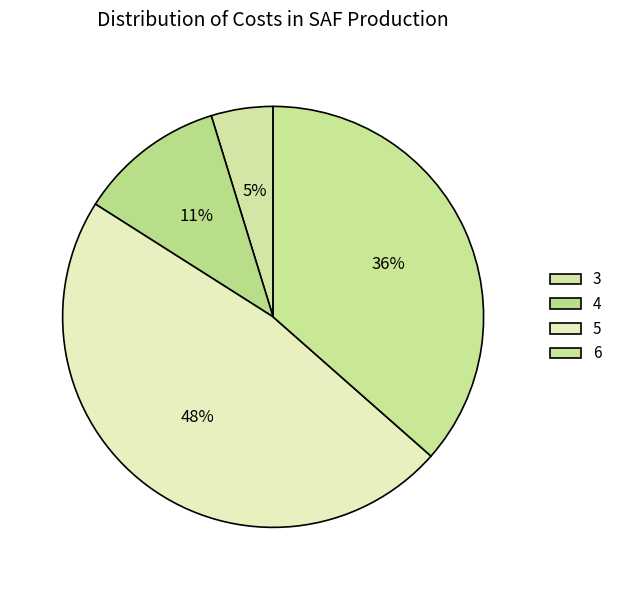

Which slice is the smallest?

3